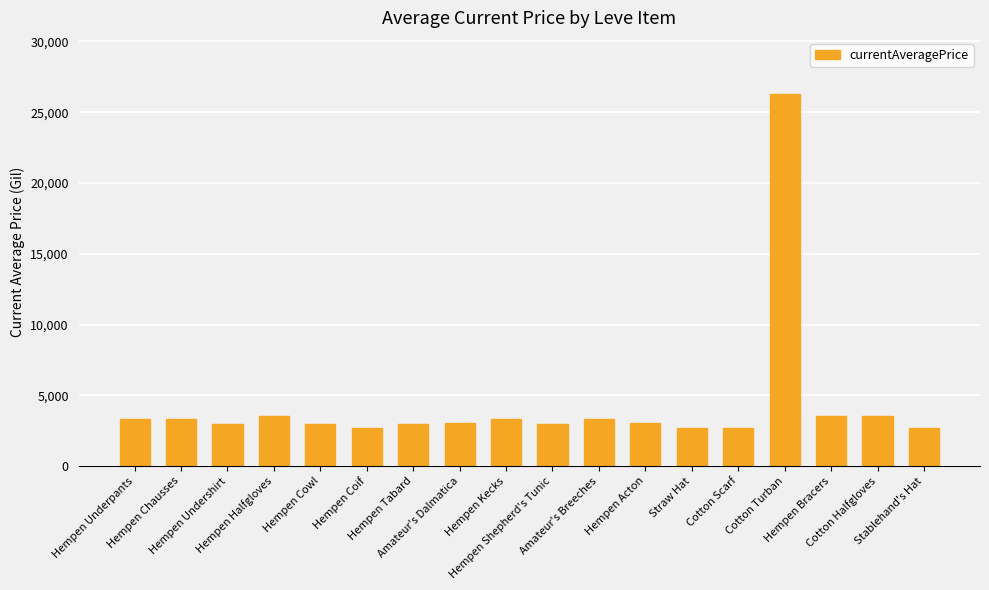

The value at Cotton Scarf is 2670. True or false?

True